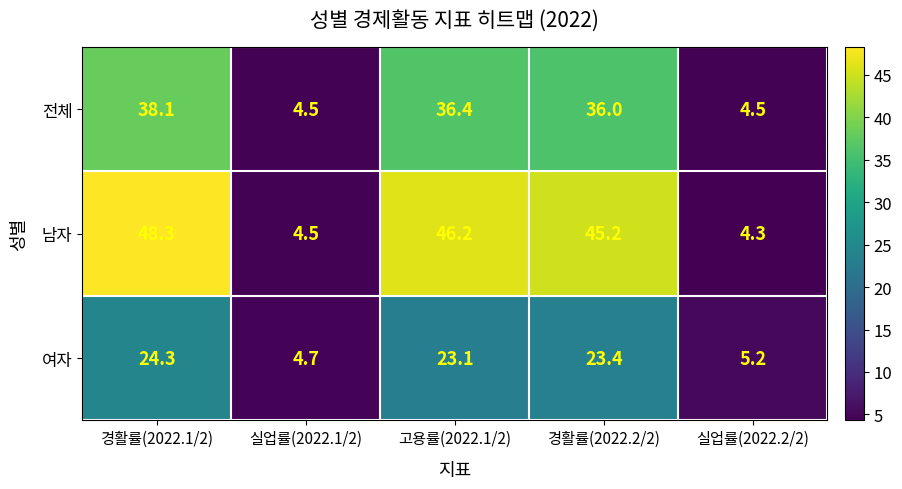

Reading left to right, what are all the values shown in this chart?

전체: 경활률(2022.1/2)=38.1	실업률(2022.1/2)=4.5	고용률(2022.1/2)=36.4	경활률(2022.2/2)=36.0	실업률(2022.2/2)=4.5
남자: 경활률(2022.1/2)=48.3	실업률(2022.1/2)=4.5	고용률(2022.1/2)=46.2	경활률(2022.2/2)=45.2	실업률(2022.2/2)=4.3
여자: 경활률(2022.1/2)=24.3	실업률(2022.1/2)=4.7	고용률(2022.1/2)=23.1	경활률(2022.2/2)=23.4	실업률(2022.2/2)=5.2